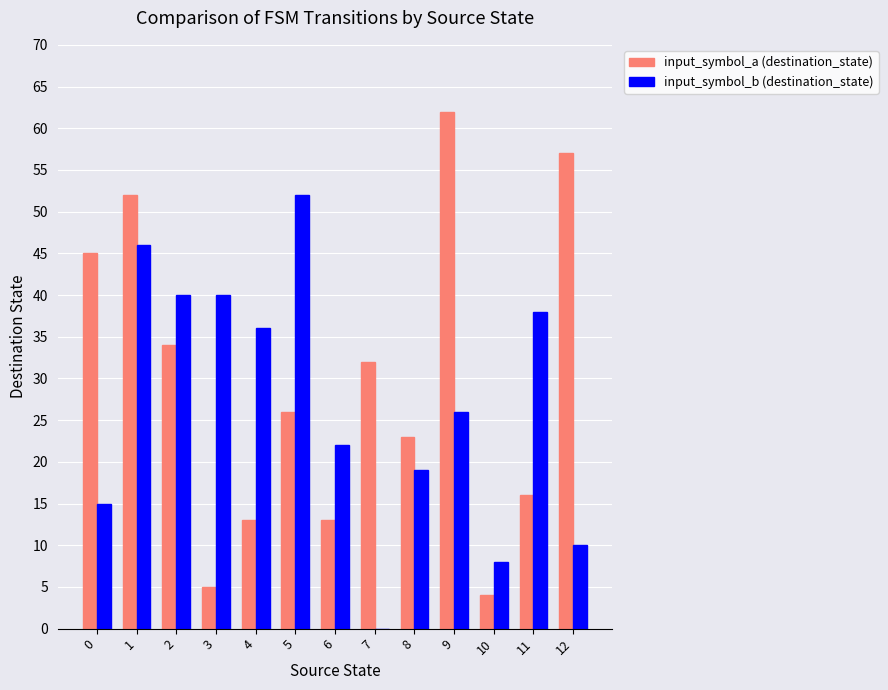

Which series changed the most between 2 and 7?

input_symbol_b (destination_state)